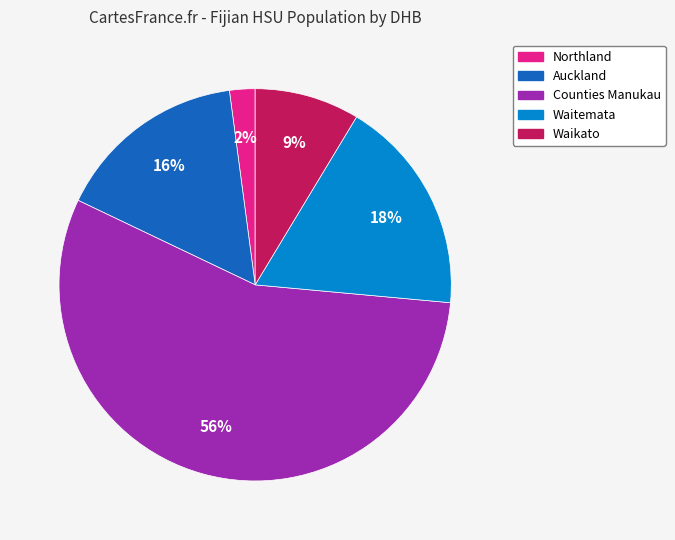

Is it true that Waikato is 9% of the pie?

True